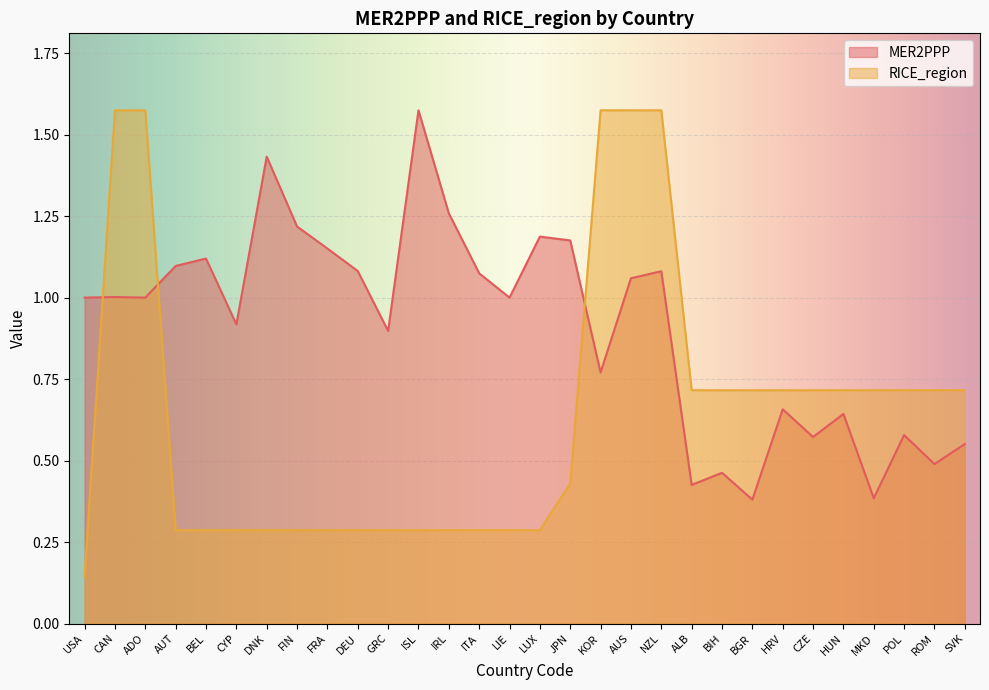

True or false: RICE_region and MER2PPP cross at least once.

True